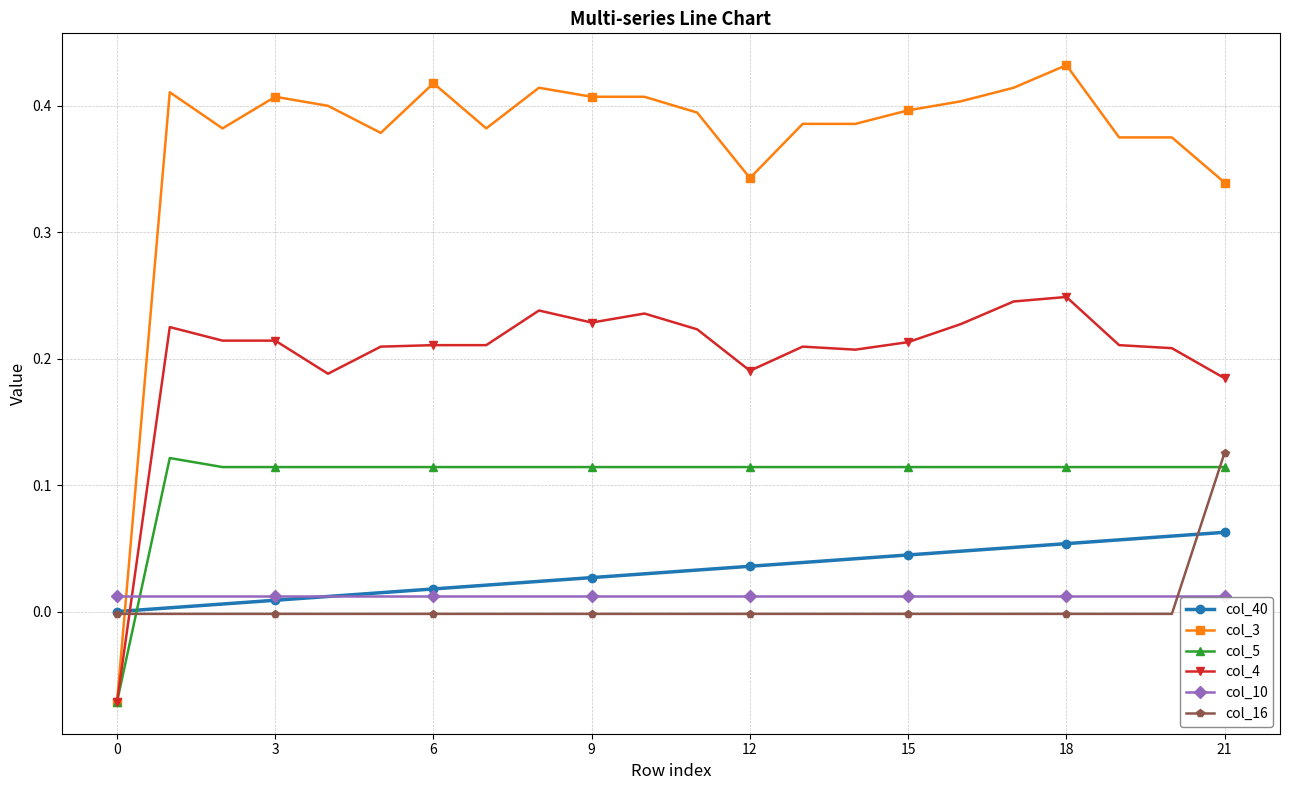

How many values in col_4 are below zero?

1